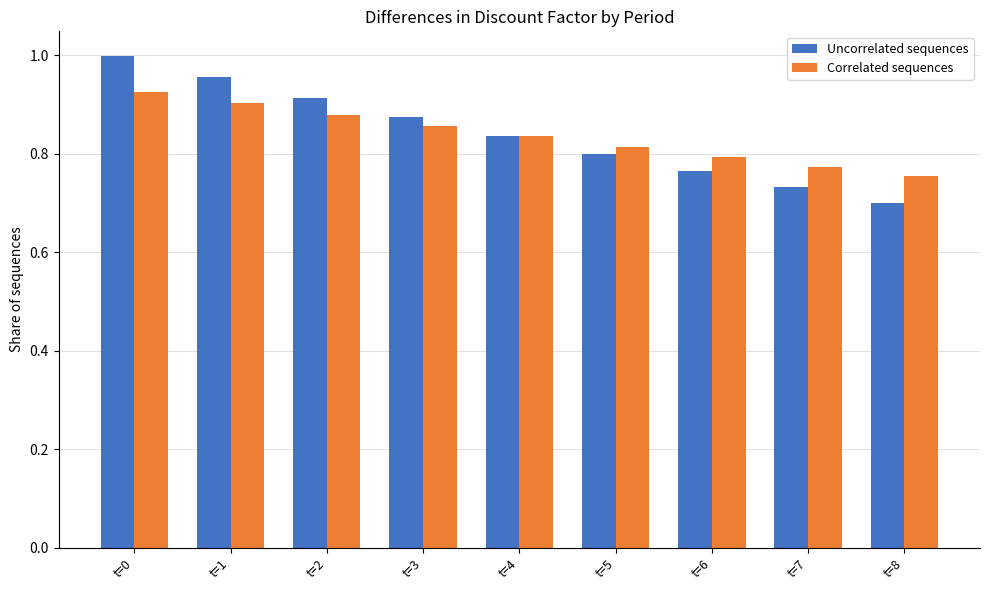

List the series in order of their peak value, highest first.

Uncorrelated sequences, Correlated sequences